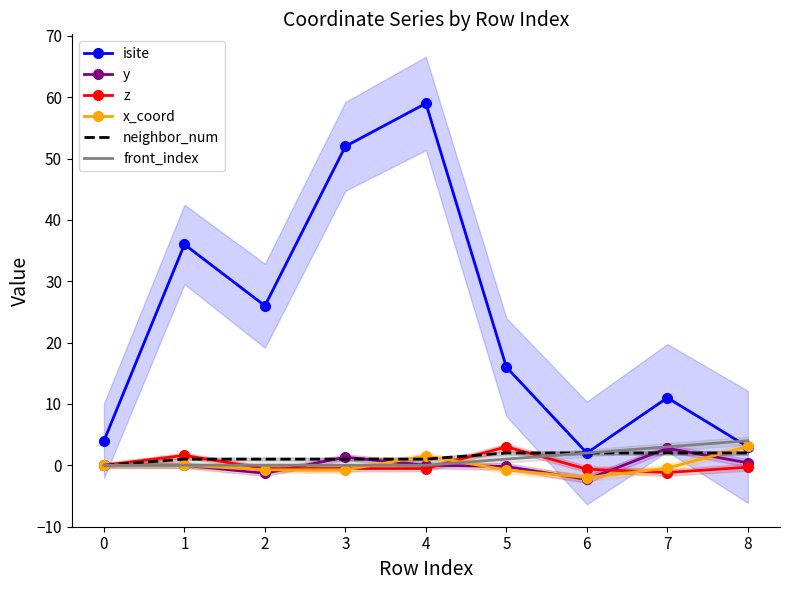

Is it true that y equals 2.7 at 0?

False